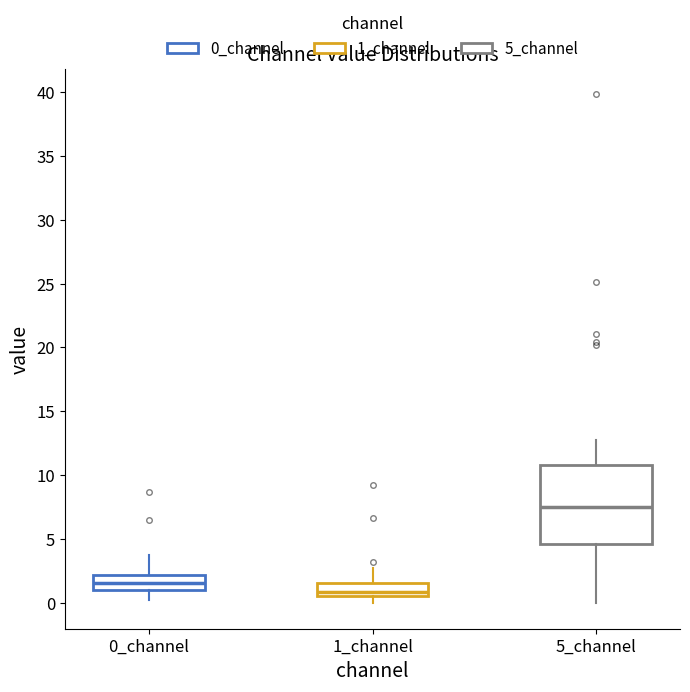

Reading left to right, transcribe this box plot: for each box, give where its median line is, the range the box spans, and where its two whiskers end, as read against the y-axis. The values are not printed on the chart, so give them approximately, as read against the axis.

0_channel: median 1.5, box 1.0 to 2.0, whiskers 0.5 to 4.0
1_channel: median 1.0, box 0.5 to 1.5, whiskers 0.0 to 2.5
5_channel: median 7.5, box 4.5 to 11.0, whiskers 0.0 to 13.0